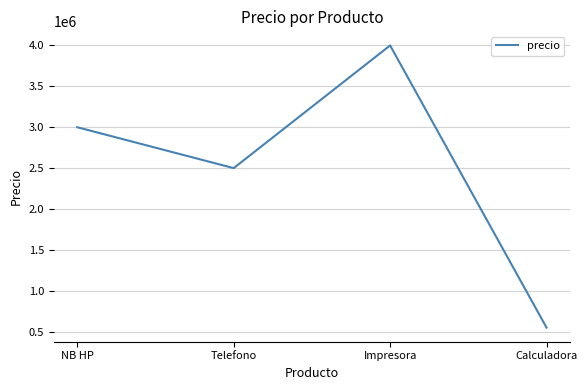

Rank the categories by value from lowest to highest.

Calculadora, Telefono, NB HP, Impresora